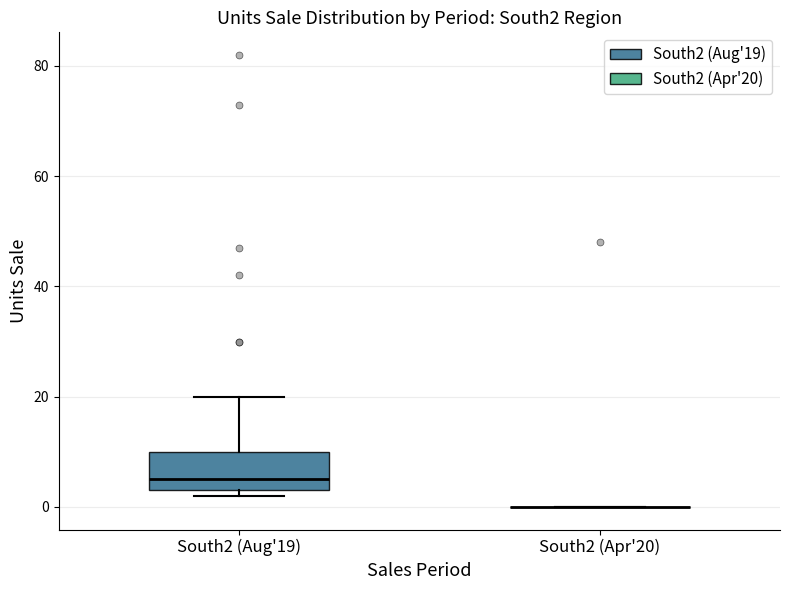

Where does the median line of the box for South2 (Aug'19) sit on the y-axis? The values are not printed on the chart, so give them approximately, as read against the axis.

6